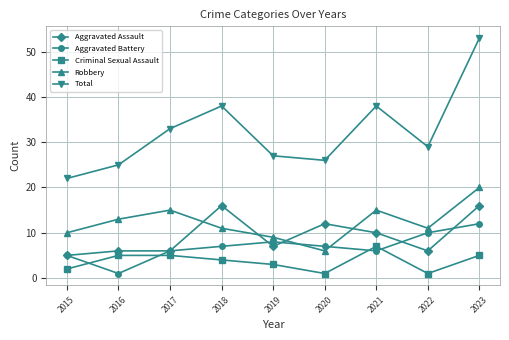

How many categories are shown in the chart?

9